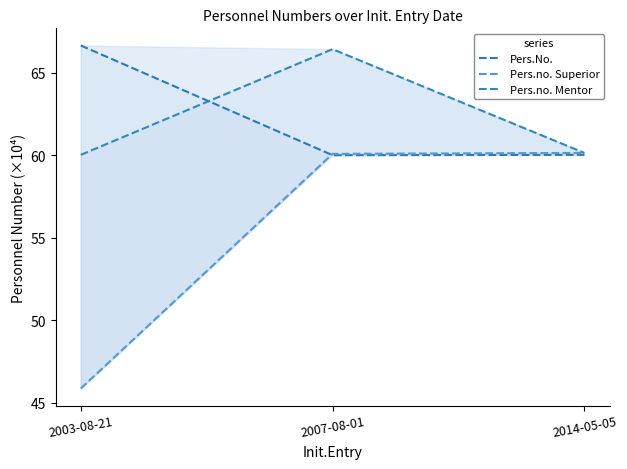

What is the label of the 3rd point from the right?

2003-08-21